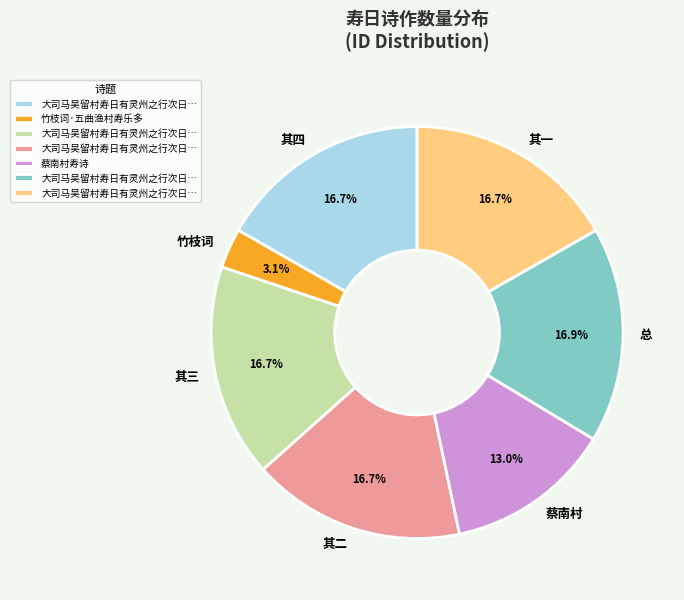

Is there any slice that represents more than half of the pie?

No